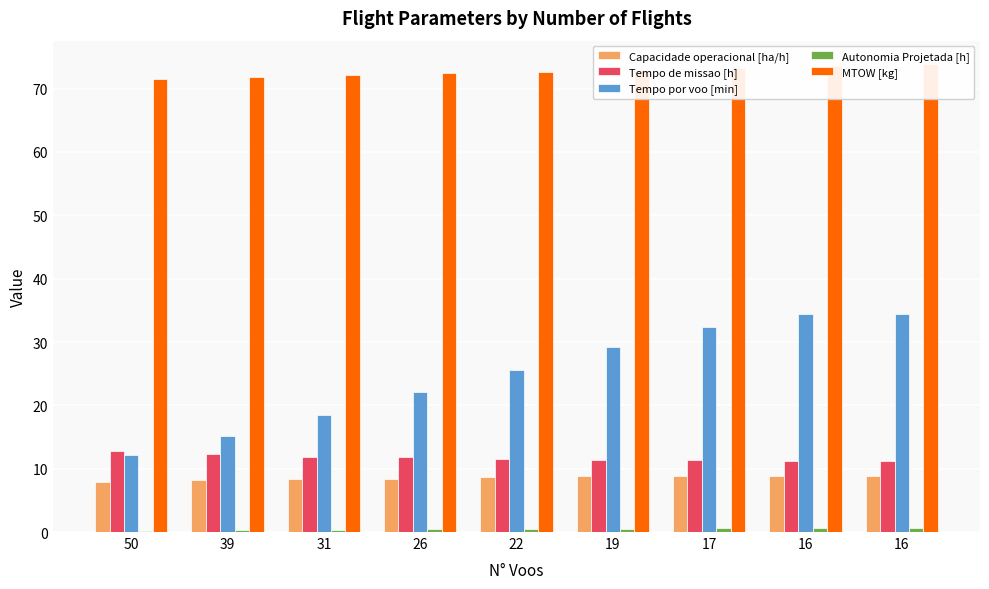

Reading left to right, transcribe all the data shown in this chart.

Capacidade operacional [ha/h]: 7.9	8.2	8.4	8.5	8.7	8.8	8.9	8.9	8.9
Tempo de missao [h]: 12.7	12.3	11.9	11.8	11.5	11.4	11.3	11.3	11.3
Tempo por voo [min]: 12.1	15.1	18.5	22.1	25.5	29.2	32.4	34.4	34.4
Autonomia Projetada [h]: 0.2	0.3	0.4	0.4	0.5	0.5	0.6	0.7	0.7
MTOW [kg]: 71.5	71.8	72.1	72.4	72.7	73.0	73.3	73.6	73.9